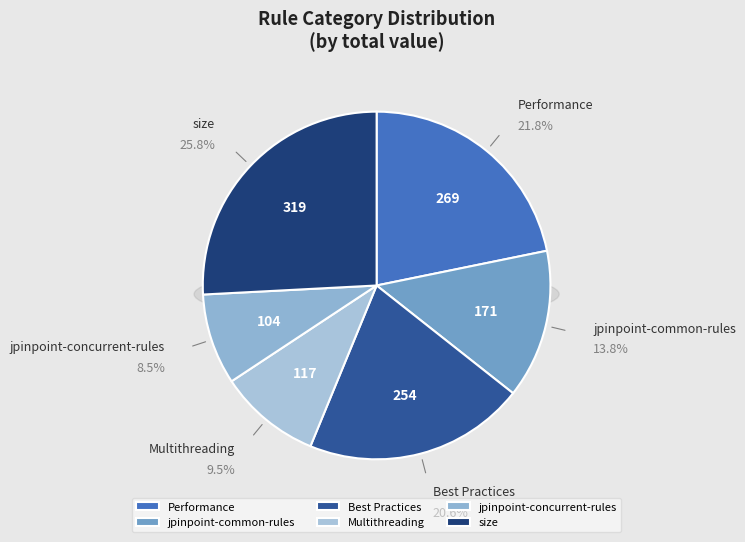

What percentage is the jpinpoint-common-rules slice, to the nearest percent?

14%